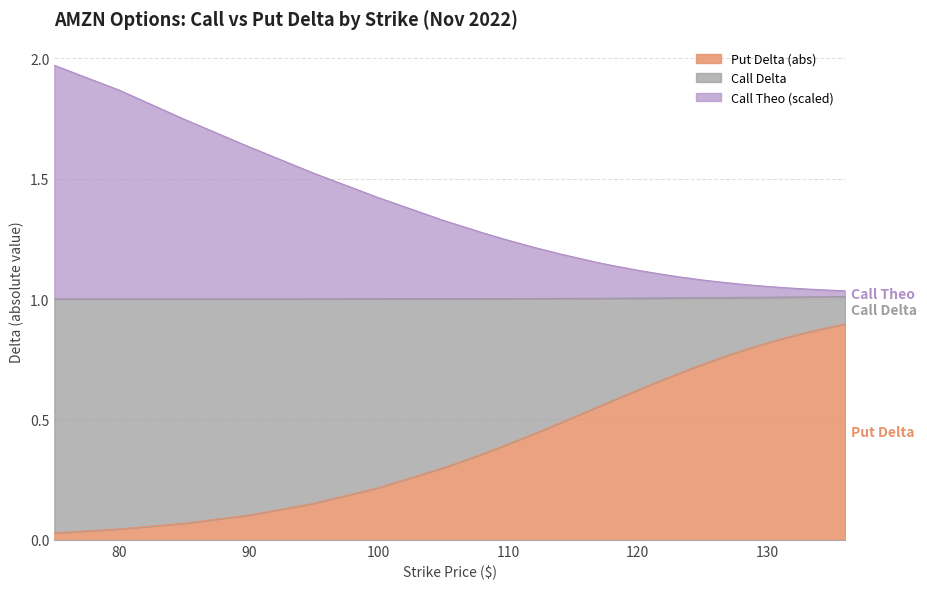

Is it true that Call Delta equals 0.5 at 107?

False